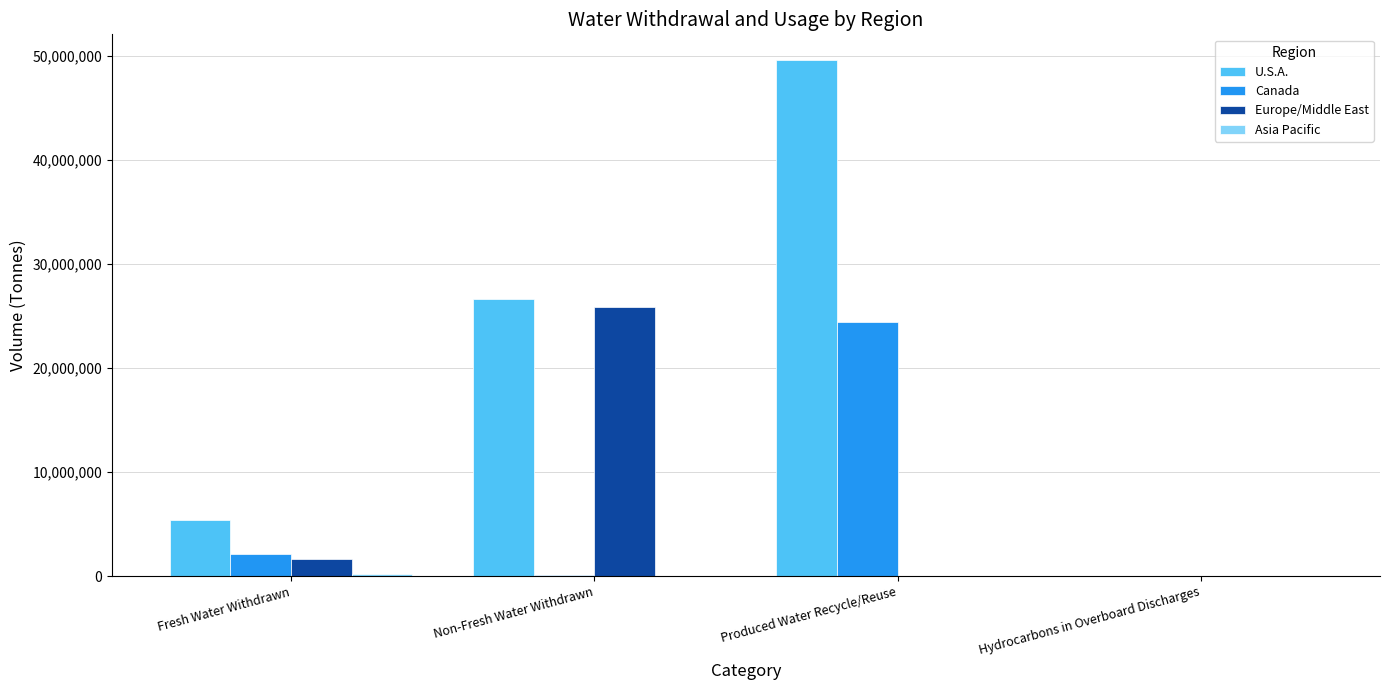

What is the sum of the Canada values at Hydrocarbons in Overboard Discharges and Fresh Water Withdrawn?

2100000.0